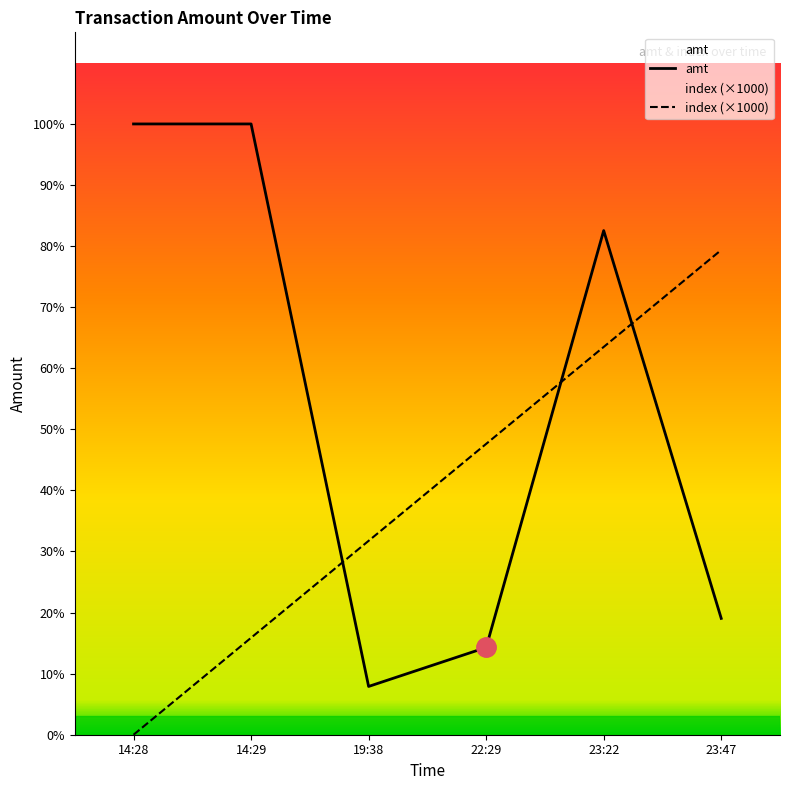

What is the value of the index (×1000) point at the 2nd from the left?

1000